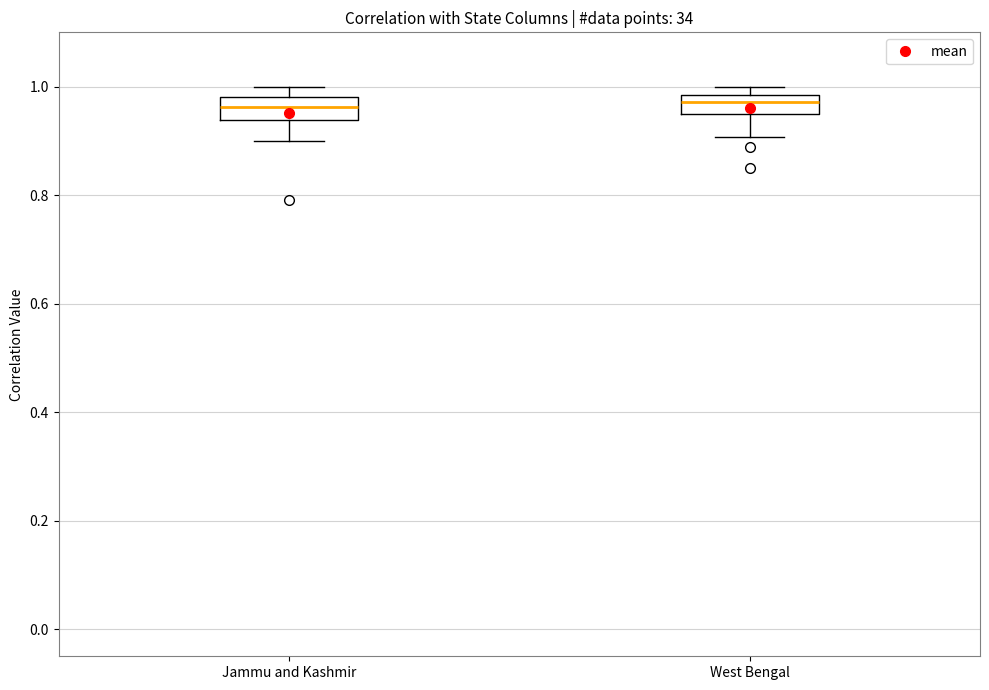

Where is the lower edge of the box for Jammu and Kashmir on the y-axis? The values are not printed on the chart, so give them approximately, as read against the axis.

0.94